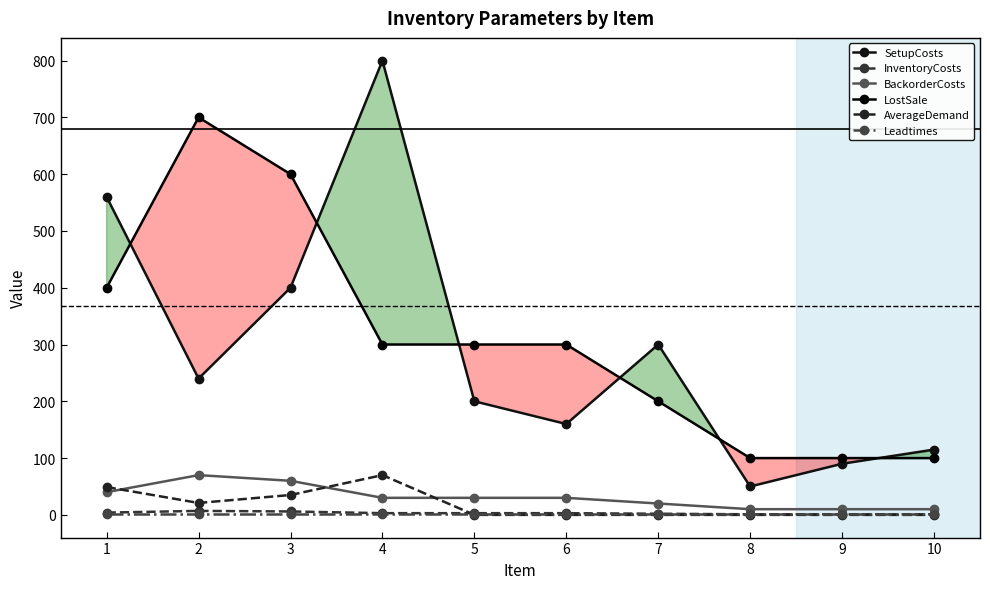

True or false: InventoryCosts has more than 0 interior local peaks.

True